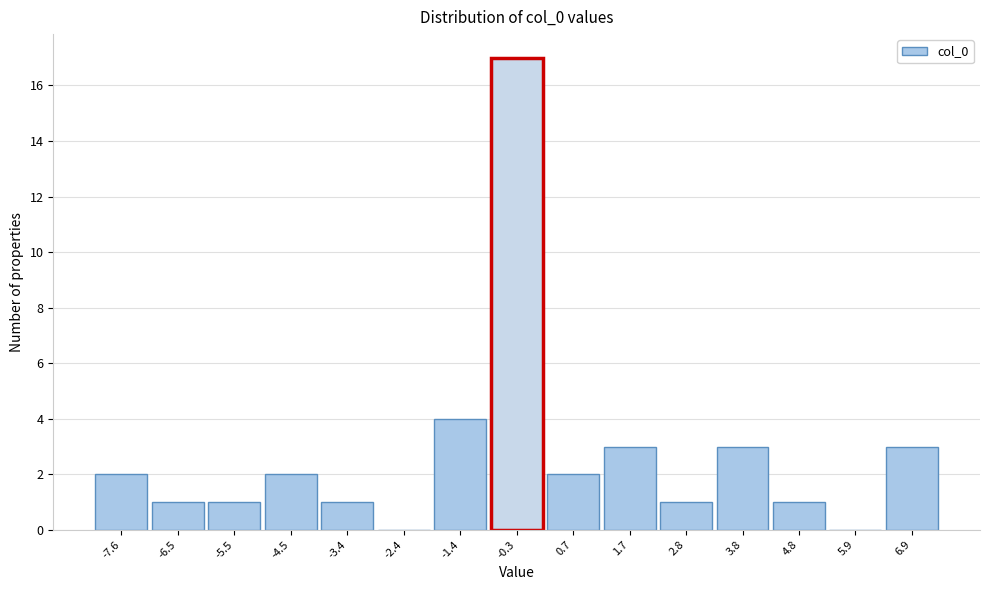

Reading left to right, list all the values displayed in this chart.

-7.6=2	-6.5=1	-5.5=1	-4.5=2	-3.4=1	-2.4=0	-1.4=4	-0.3=17	0.7=2	1.7=3	2.8=1	3.8=3	4.8=1	5.9=0	6.9=3